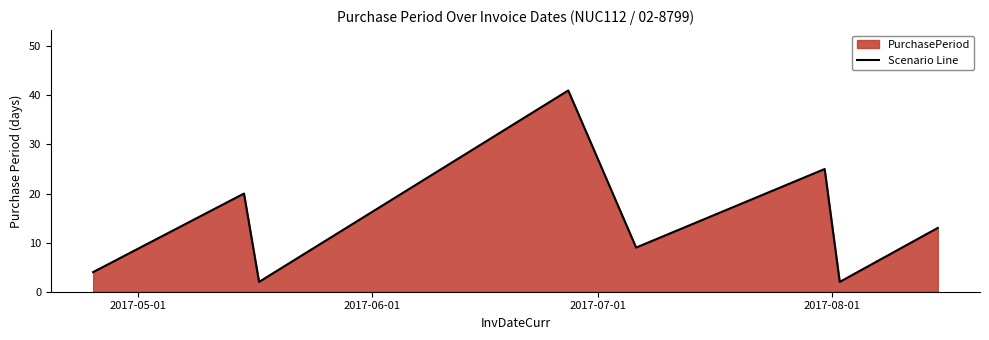

What is the sum of all values?

116